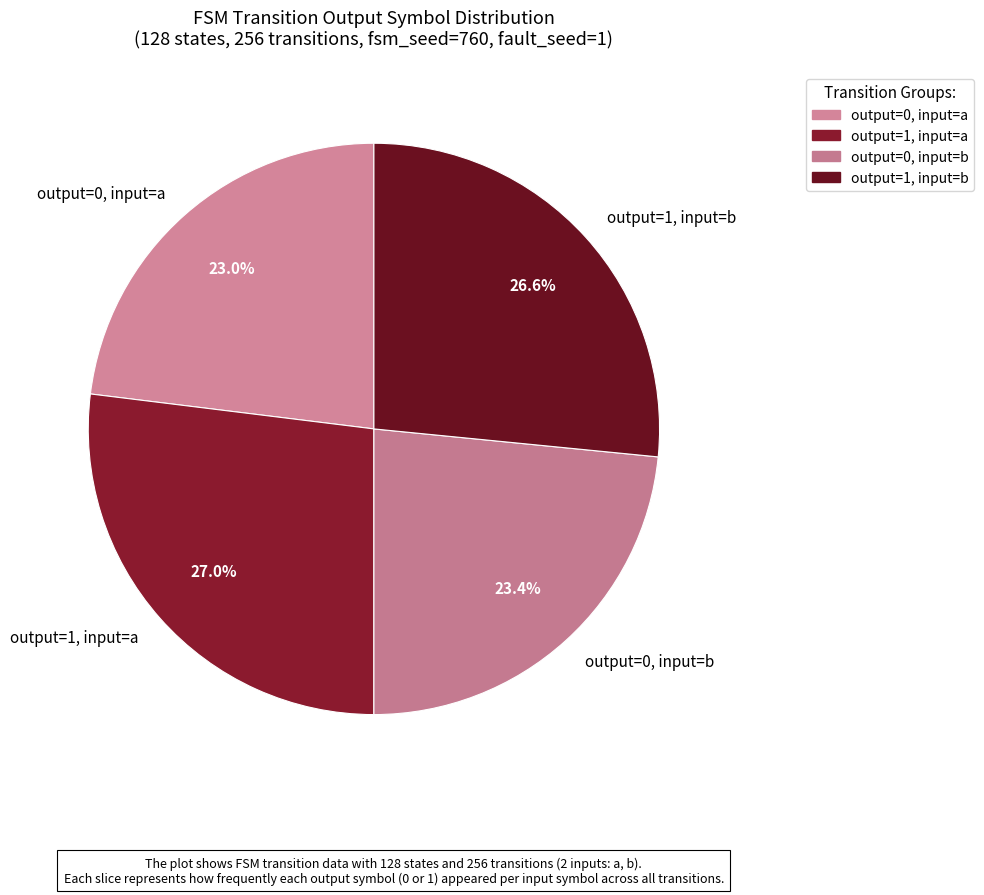

How much of the chart is everything except output=0, input=b?

76.6%